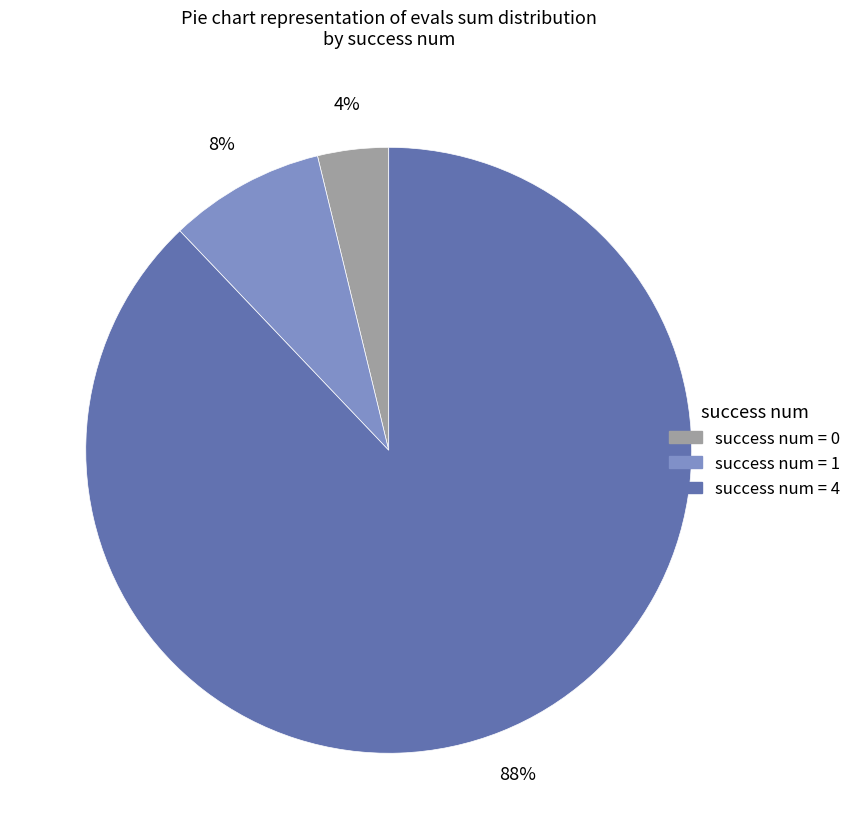

How many slices are in this pie chart?

3